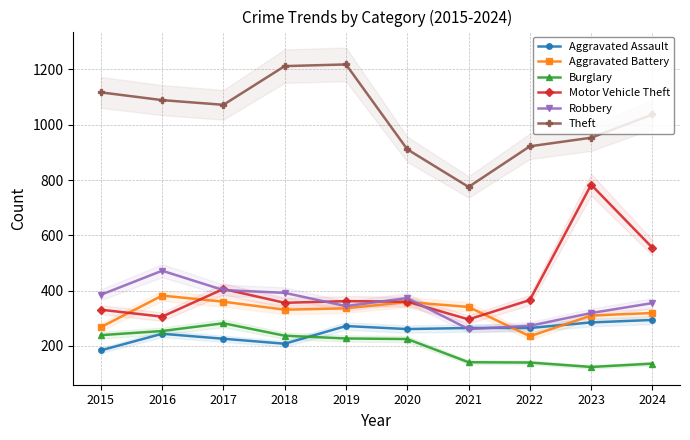

At how many categories does at least one series exceed 694?

10